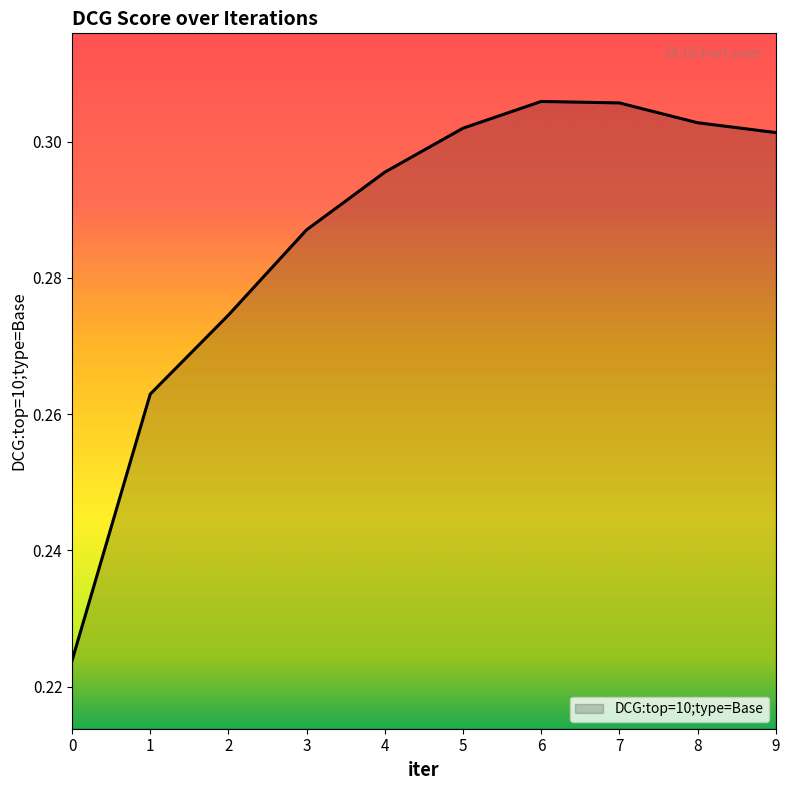

Is it true that the value at 6 is 0.5?

False